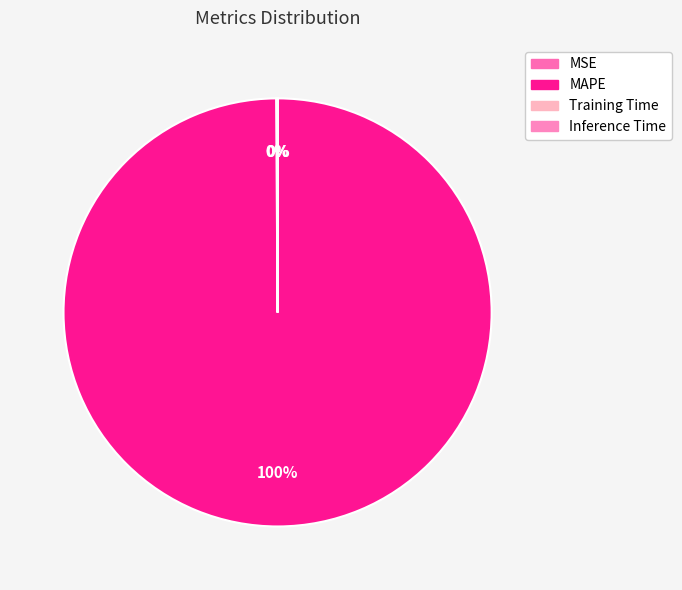

Rank the categories by value from lowest to highest.

Inference Time, Training Time, MSE, MAPE